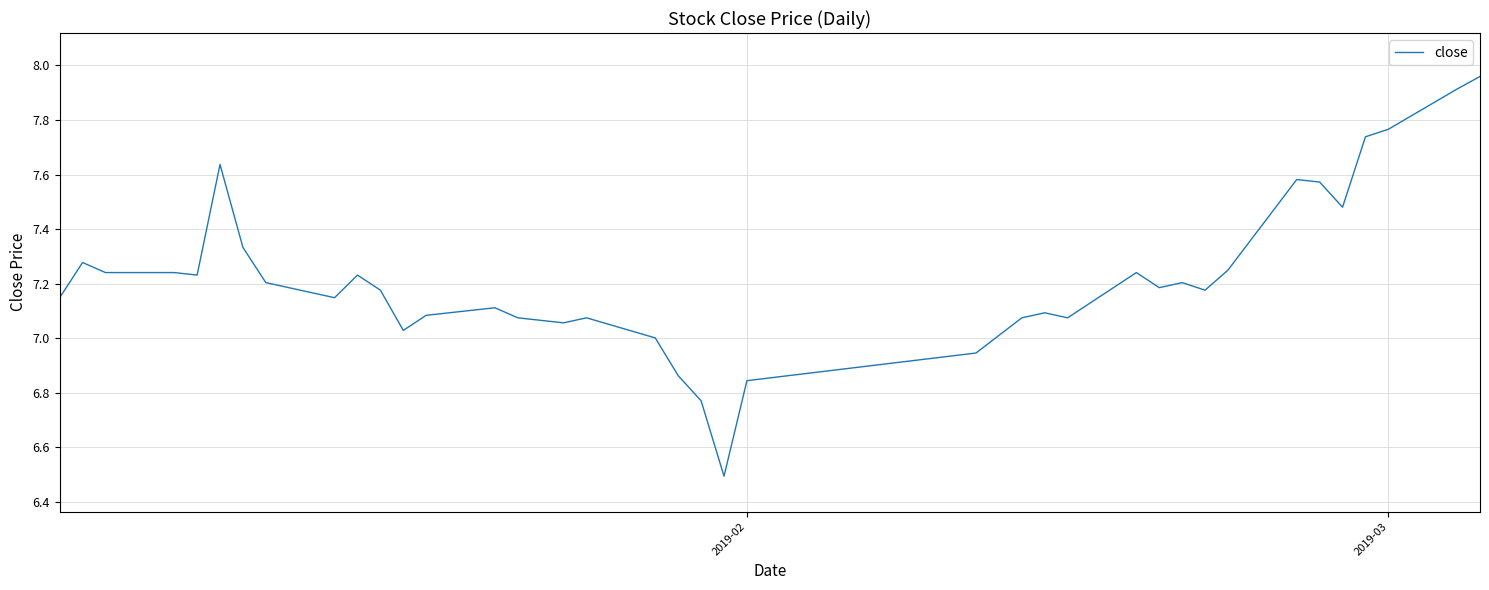

What is the minimum value shown in the chart?

6.5